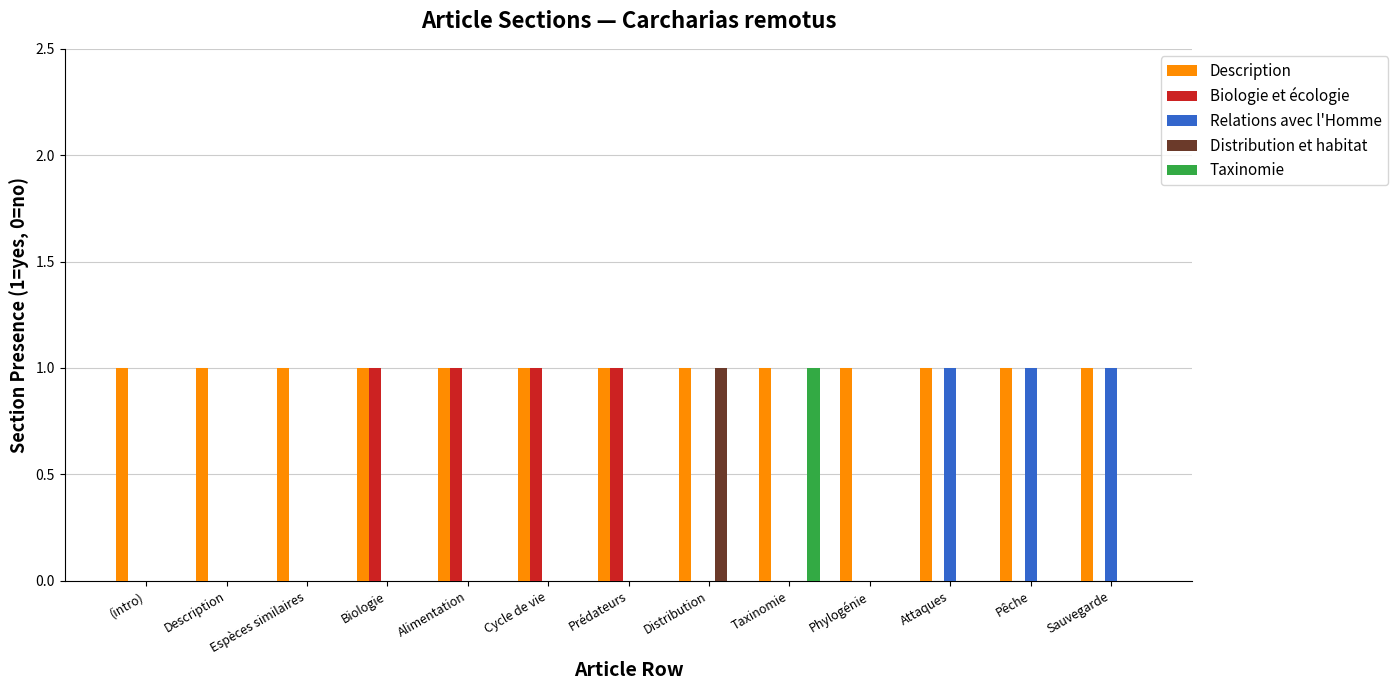

The value of Description at Biologie is 2. True or false?

False